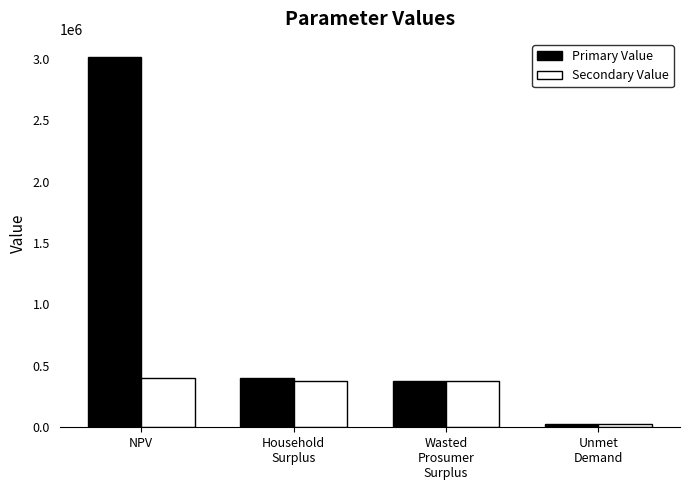

Rank the series by their average value, from highest to lowest.

Primary Value, Secondary Value